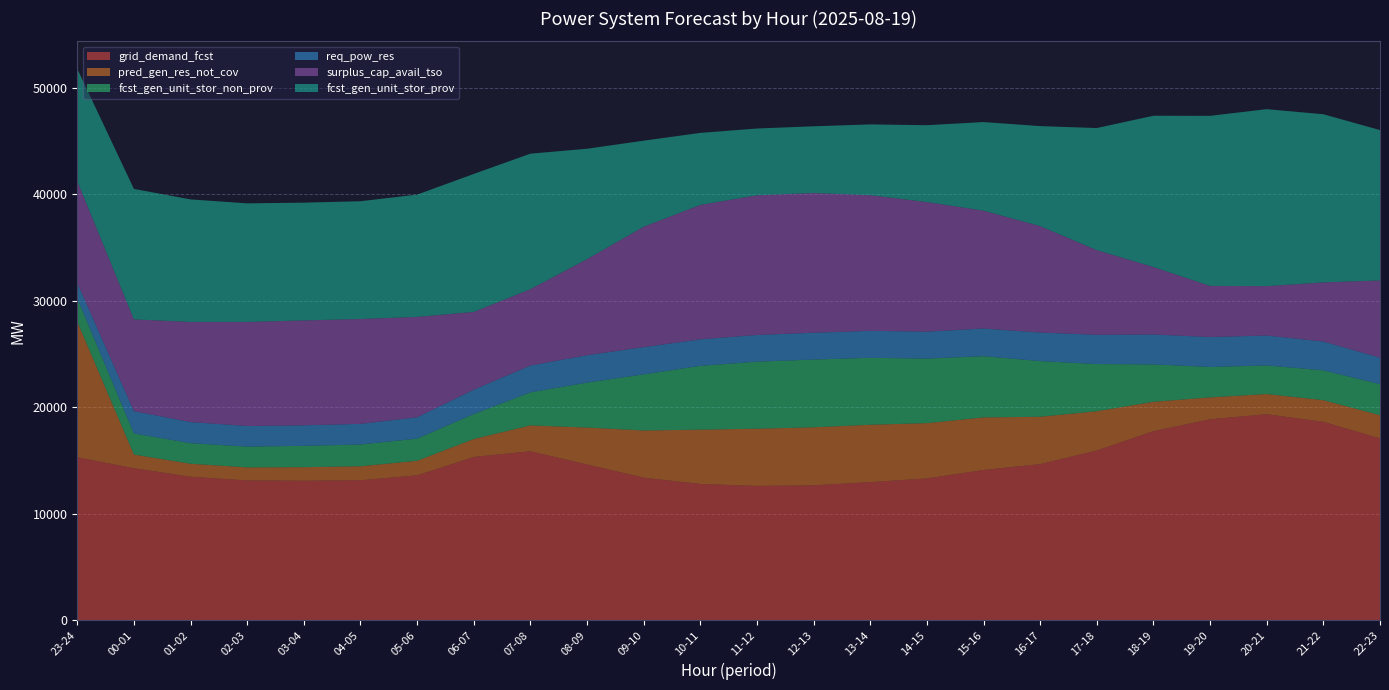

Reading left to right, list all the values displayed in this chart.

grid_demand_fcst: 23-24=15295	00-01=14264	01-02=13466	02-03=13117	03-04=13093	04-05=13135	05-06=13595	06-07=15325	07-08=15857	08-09=14619	09-10=13379	10-11=12786	11-12=12599	12-13=12660	13-14=12961	14-15=13305	15-16=14100	16-17=14650	17-18=15928	18-19=17749	19-20=18860	20-21=19334	21-22=18622	22-23=17065
pred_gen_res_not_cov: 23-24=12728	00-01=1282	01-02=1219	02-03=1224	03-04=1271	04-05=1313	05-06=1369	06-07=1681	07-08=2430	08-09=3462	09-10=4429	10-11=5099	11-12=5376	12-13=5445	13-14=5385	14-15=5192	15-16=4936	16-17=4447	17-18=3688	18-19=2753	19-20=2056	20-21=1899	21-22=2033	22-23=2178
fcst_gen_unit_stor_non_prov: 23-24=2188	00-01=1983	01-02=1930	02-03=1952	03-04=2002	04-05=2044	05-06=2080	06-07=2340	07-08=3101	08-09=4221	09-10=5269	10-11=5992	11-12=6295	12-13=6365	13-14=6284	14-15=6060	15-16=5750	16-17=5226	17-18=4430	18-19=3513	19-20=2857	20-21=2682	21-22=2800	22-23=2915
req_pow_res: 23-24=1455	00-01=2096	01-02=1985	02-03=1936	03-04=1928	04-05=1938	05-06=2005	06-07=2295	07-08=2523	08-09=2578	09-10=2560	10-11=2491	11-12=2509	12-13=2518	13-14=2535	14-15=2534	15-16=2600	16-17=2682	17-18=2748	18-19=2812	19-20=2811	20-21=2811	21-22=2707	22-23=2489
surplus_cap_avail_tso: 23-24=9565	00-01=8618	01-02=9404	02-03=9775	03-04=9849	04-05=9849	05-06=9425	06-07=7305	07-08=7168	08-09=9019	09-10=11308	10-11=12624	11-12=13114	12-13=13123	13-14=12741	14-15=12173	15-16=11068	16-17=9995	17-18=7950	18-19=6334	19-20=4801	20-21=4639	21-22=5554	22-23=7252
fcst_gen_unit_stor_prov: 23-24=10534	00-01=12251	01-02=11506	02-03=11135	03-04=11061	04-05=11061	05-06=11485	06-07=12956	07-08=12726	08-09=10369	09-10=8080	10-11=6764	11-12=6274	12-13=6265	13-14=6647	14-15=7215	15-16=8320	16-17=9393	17-18=11468	18-19=14206	19-20=15973	20-21=16621	21-22=15791	22-23=14120